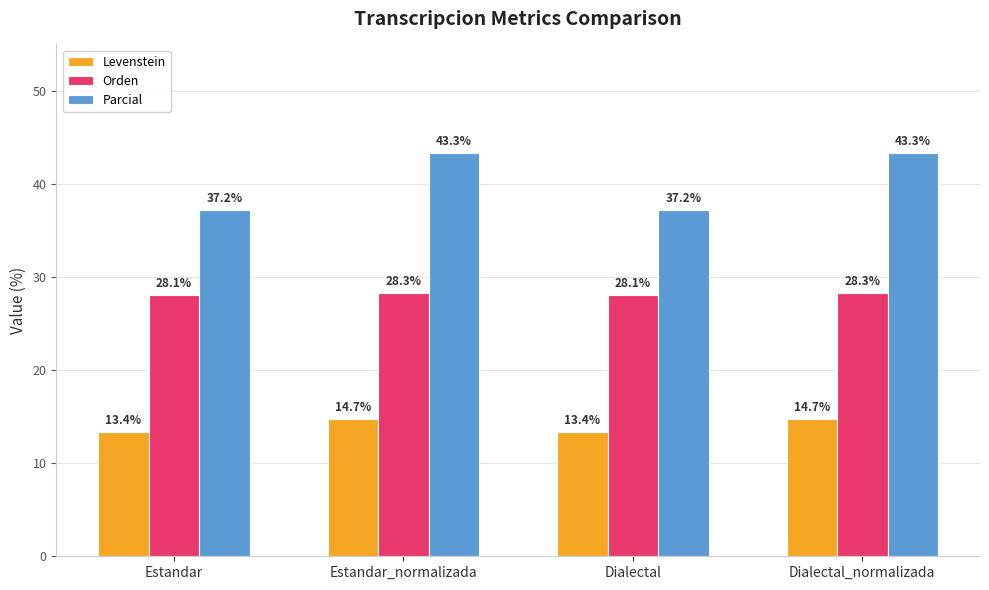

What is the approximate value of Levenstein at Estandar_normalizada?

14.7